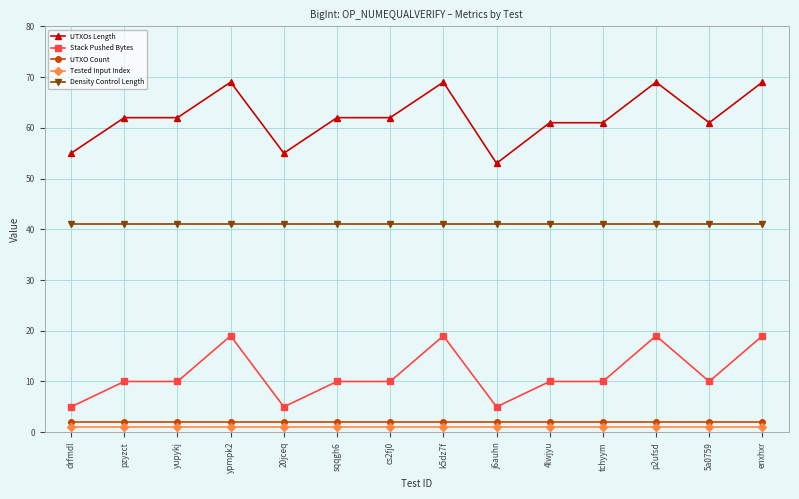

What is the difference between the highest and lowest values at p2ufsd?

68